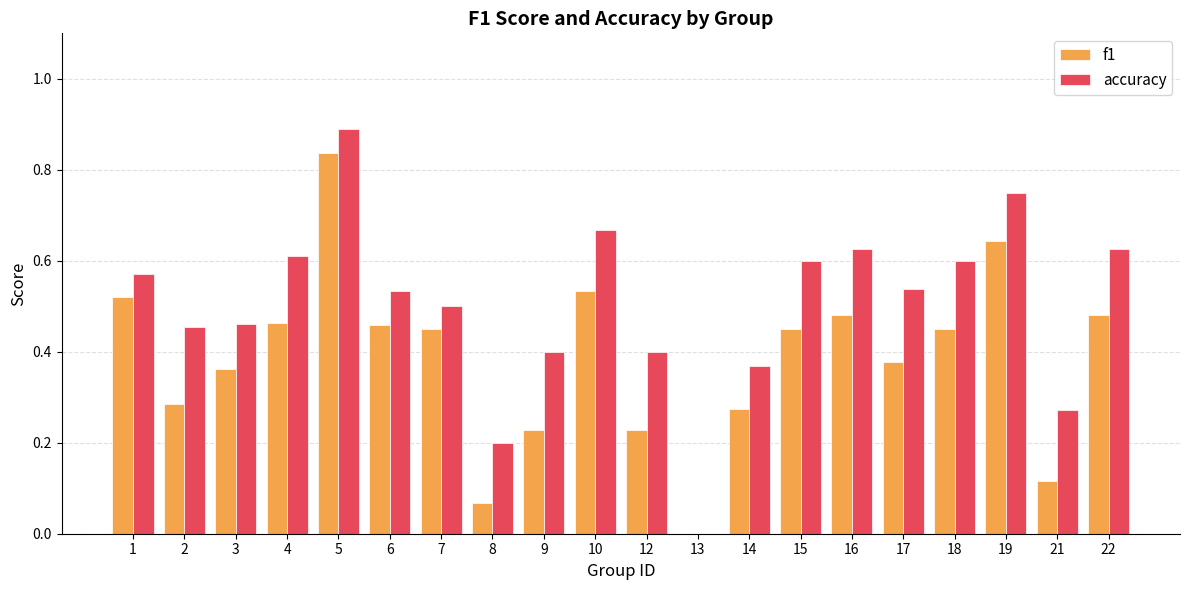

Is it true that f1 equals 0.0 at 8?

False